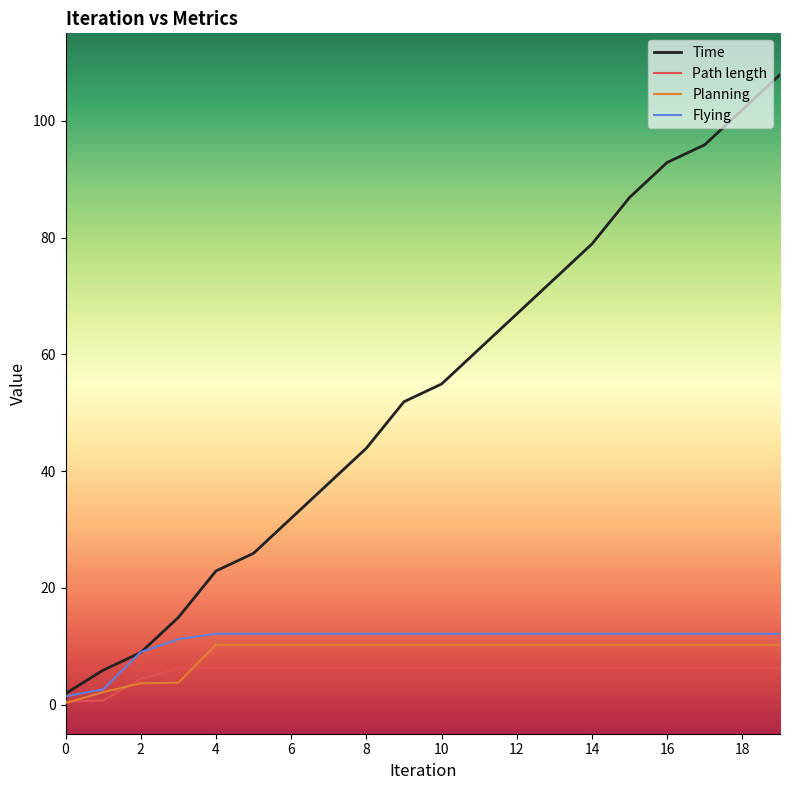

Which series has the widest spread of values?

Time